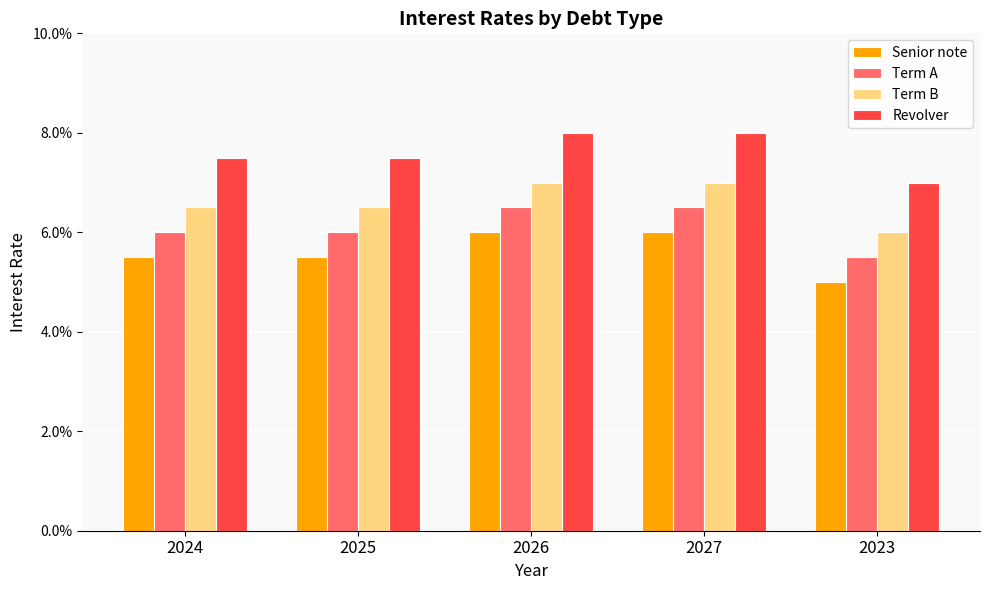

Rank the series at 2026 from highest to lowest value.

Revolver, Term B, Term A, Senior note